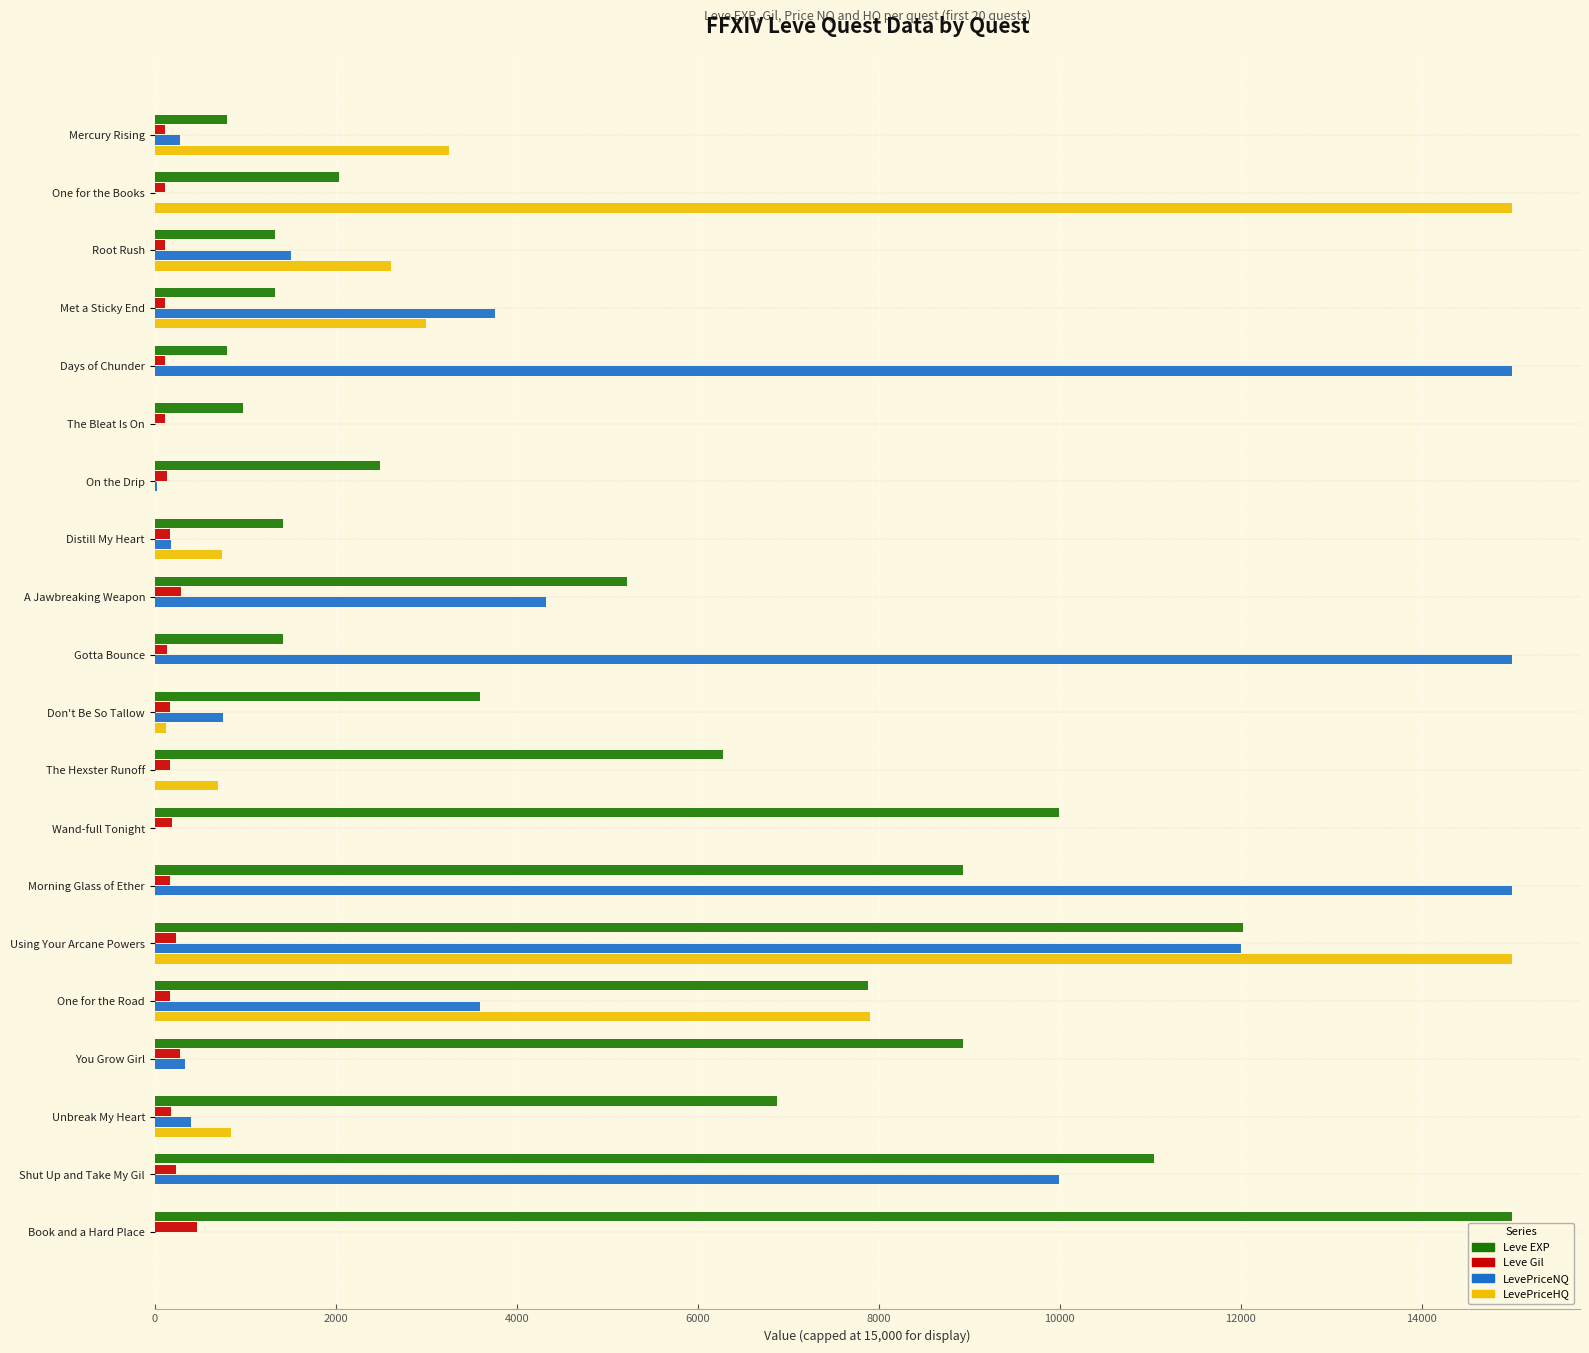

What is the sum of all Leve Gil values?

3675.0